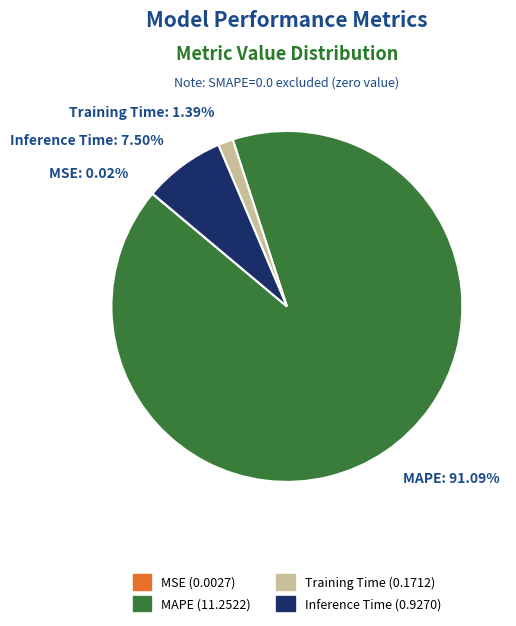

Does any single category account for the majority?

Yes